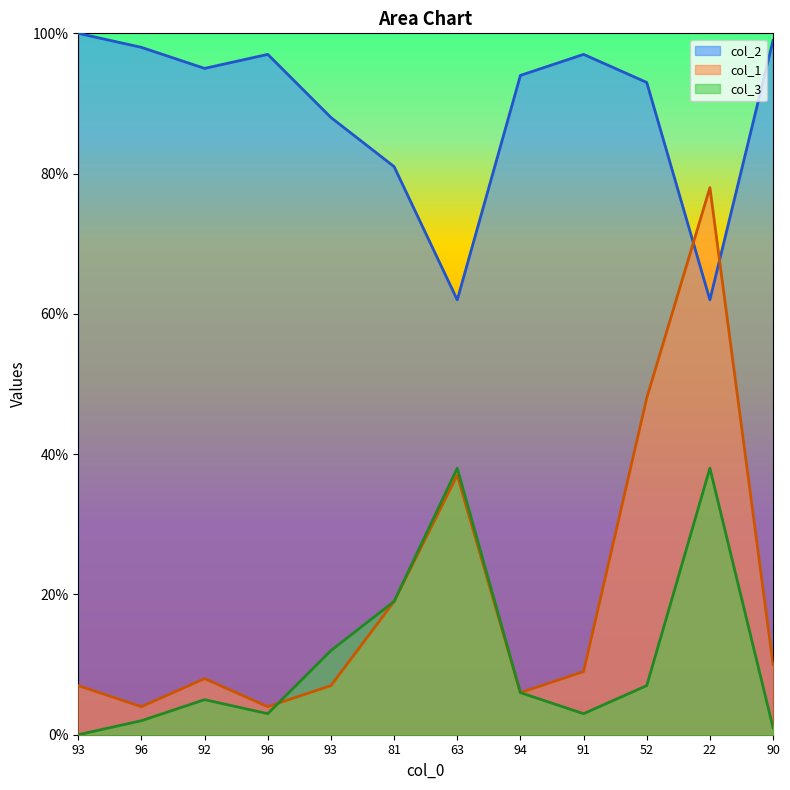

What is the total value across all series at 96?

104